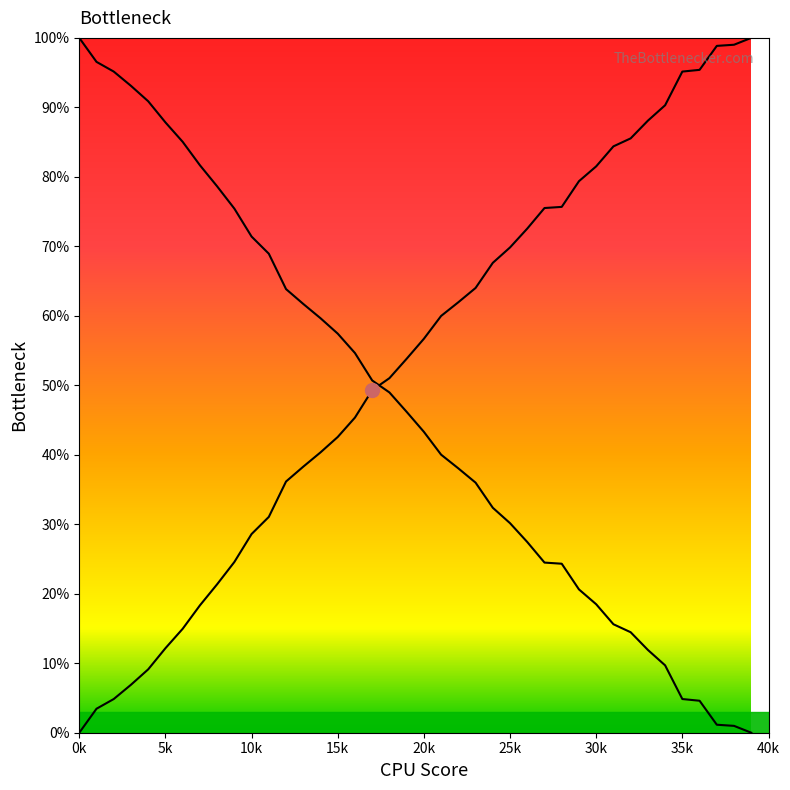

What is the value of the 36th point from the left?

95.2